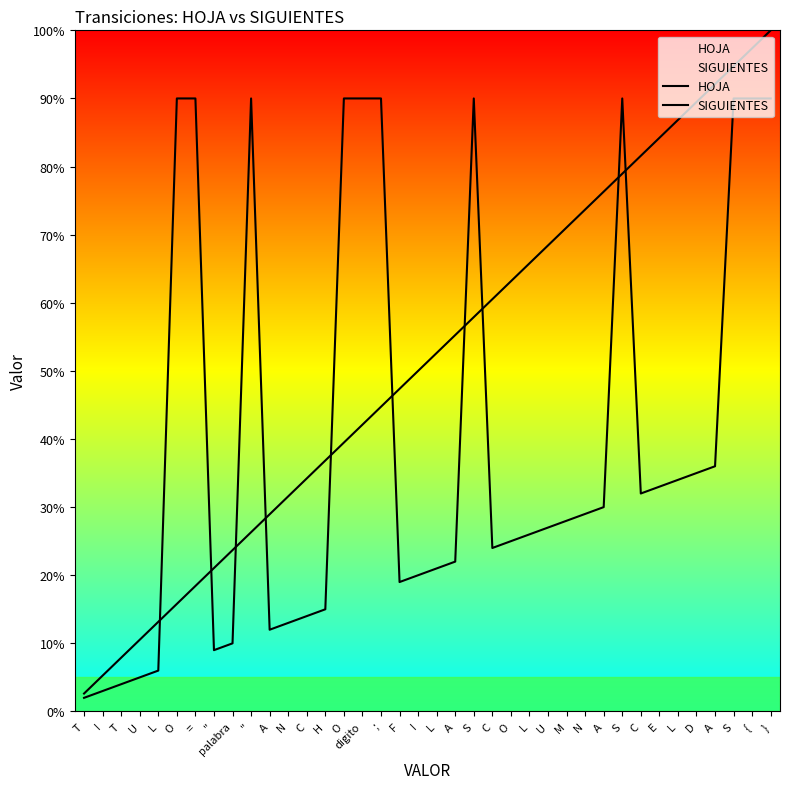

Which category has the highest value in the SIGUIENTES series?

O